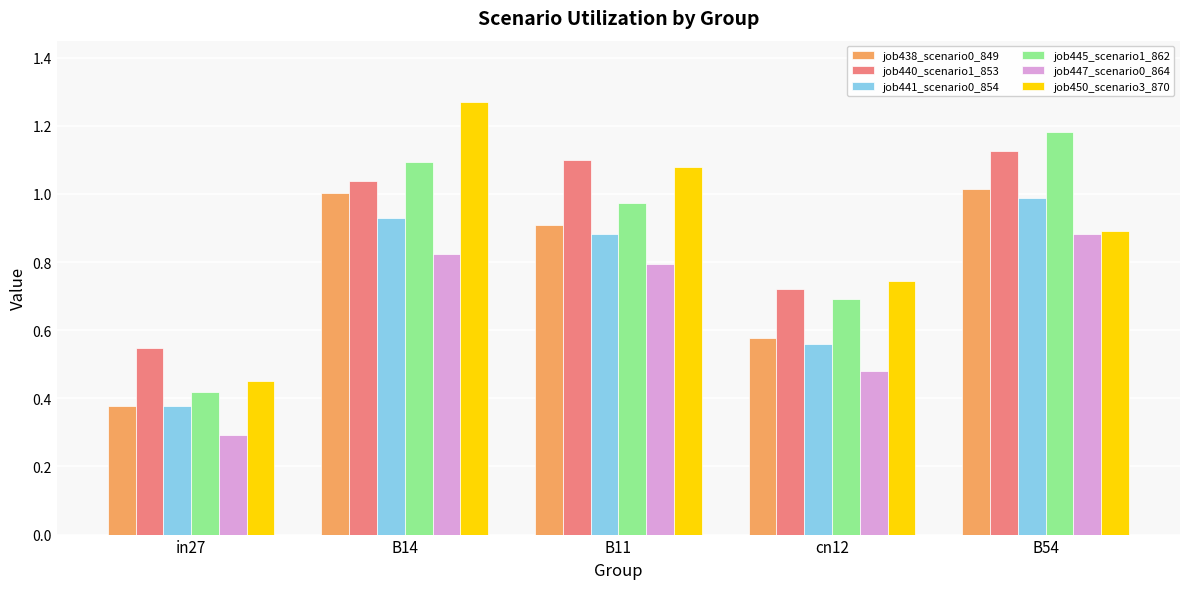

True or false: job438_scenario0_849 has a value of 1.6 at B14.

False